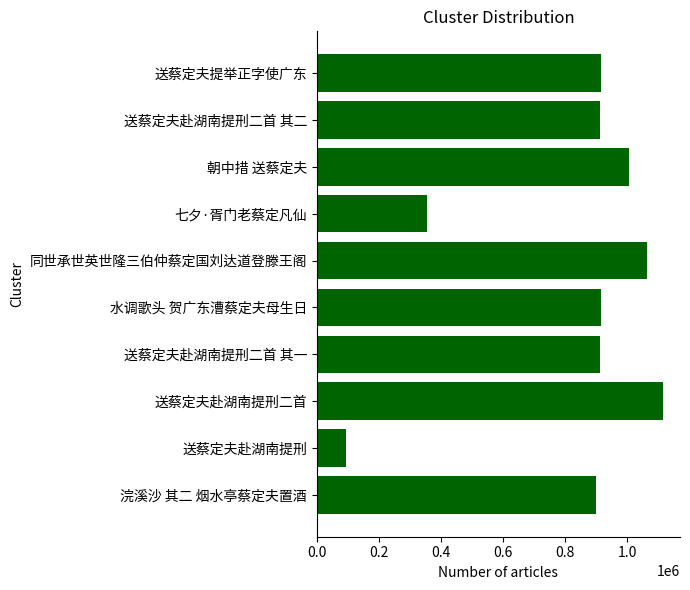

Between 送蔡定夫赴湖南提刑二首 and 七夕·胥门老蔡定凡仙, which is larger?

送蔡定夫赴湖南提刑二首